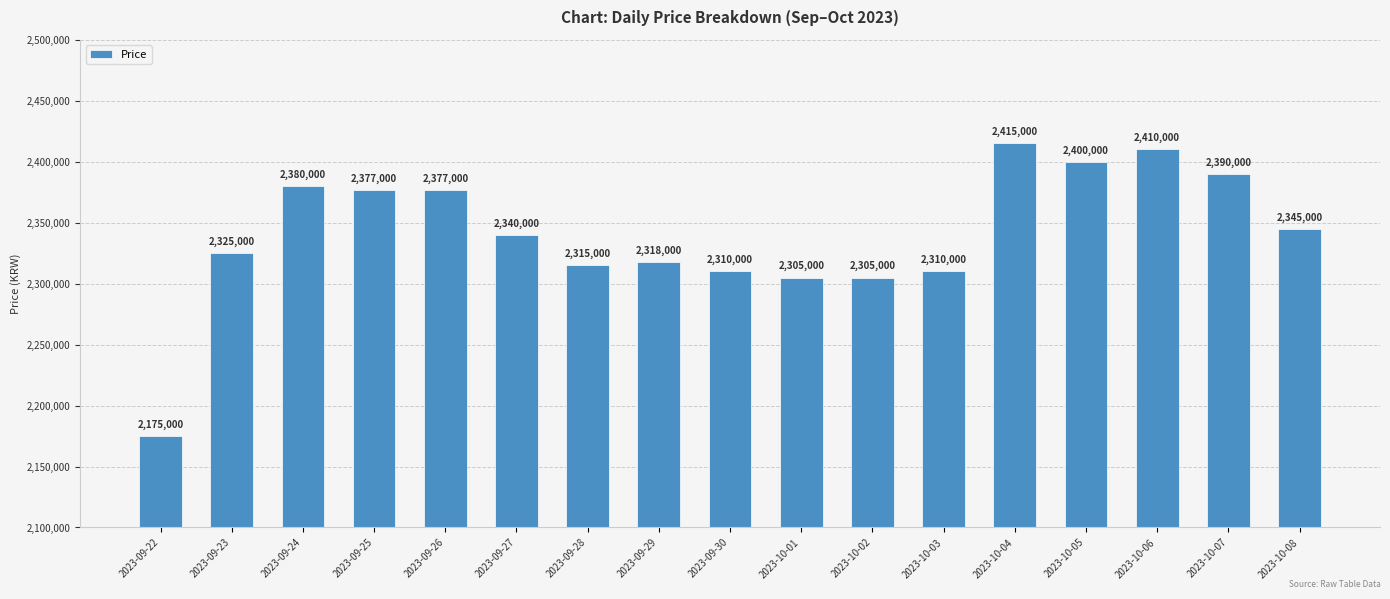

Is it true that the value at 2023-09-25 is 1009485?

False